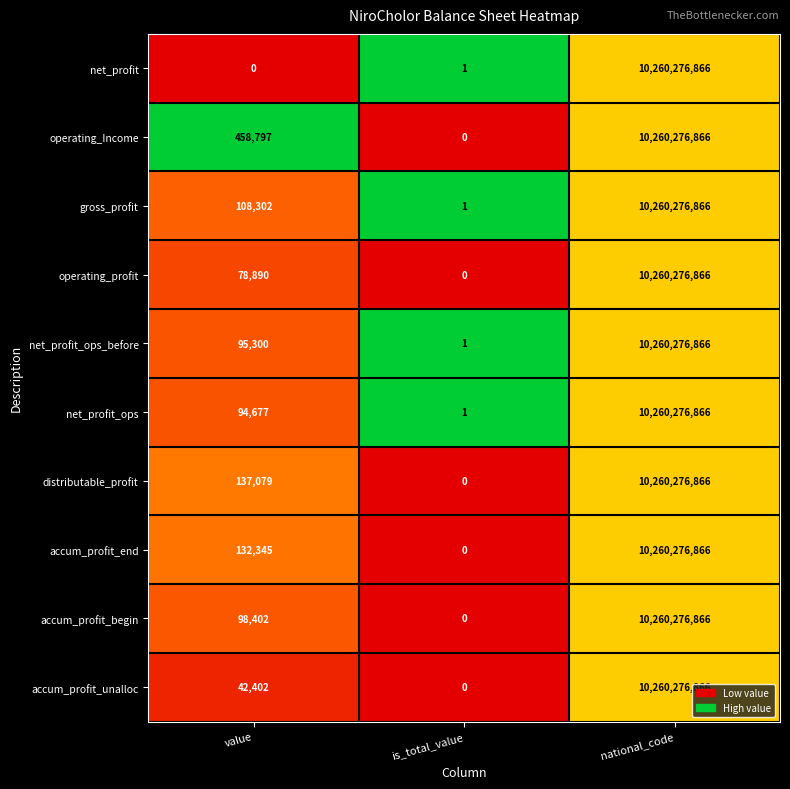

Where is distributable_profit nearest to the value 5130138433?

value